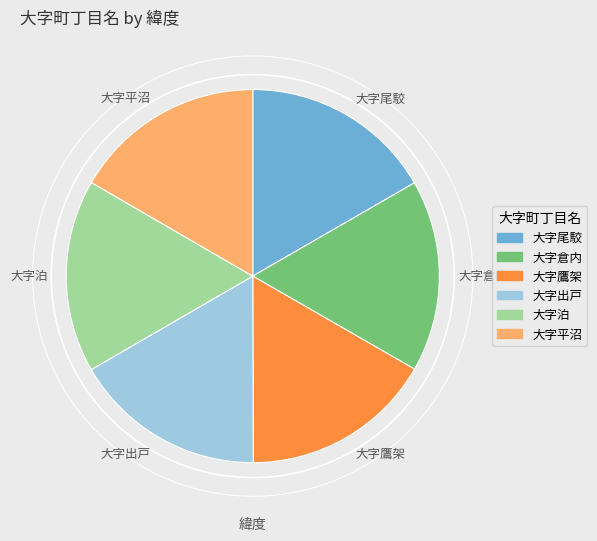

Approximately how many times larger is the value at 大字平沼 compared to 大字尾駮?

1.0